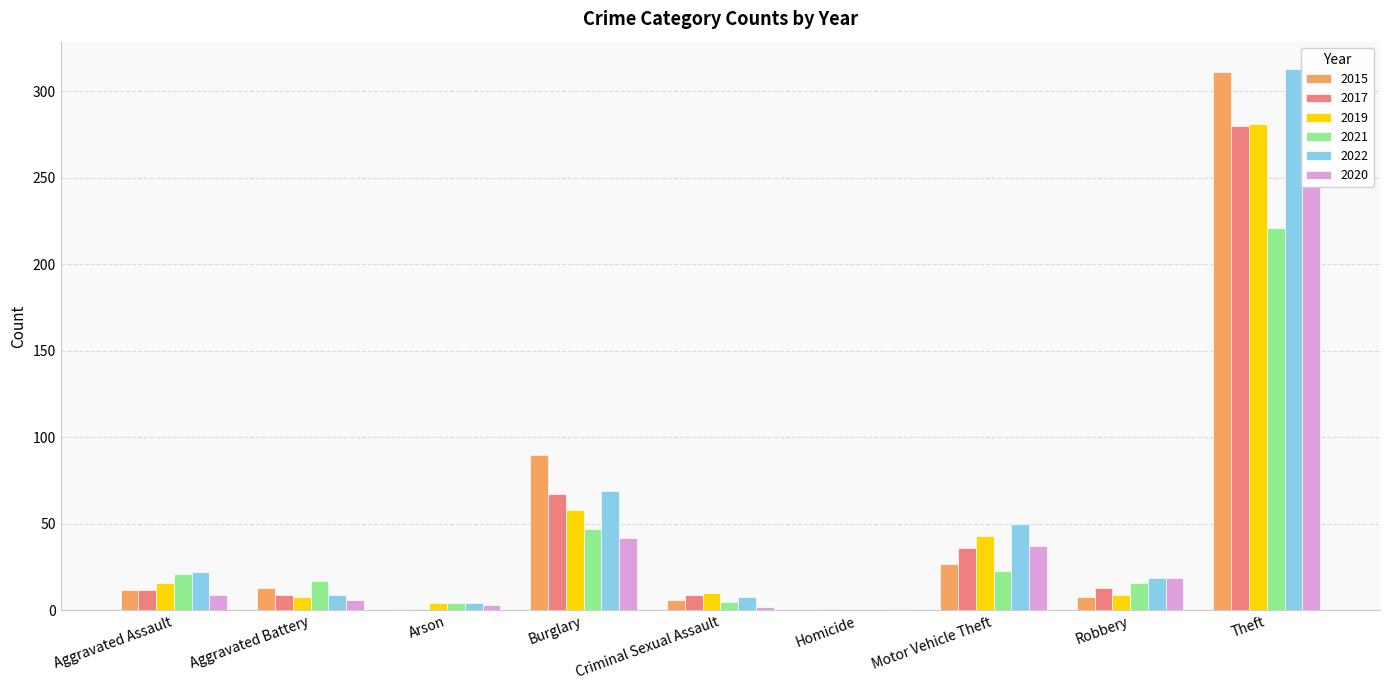

True or false: 2020 has a value of 9 at Aggravated Battery.

False